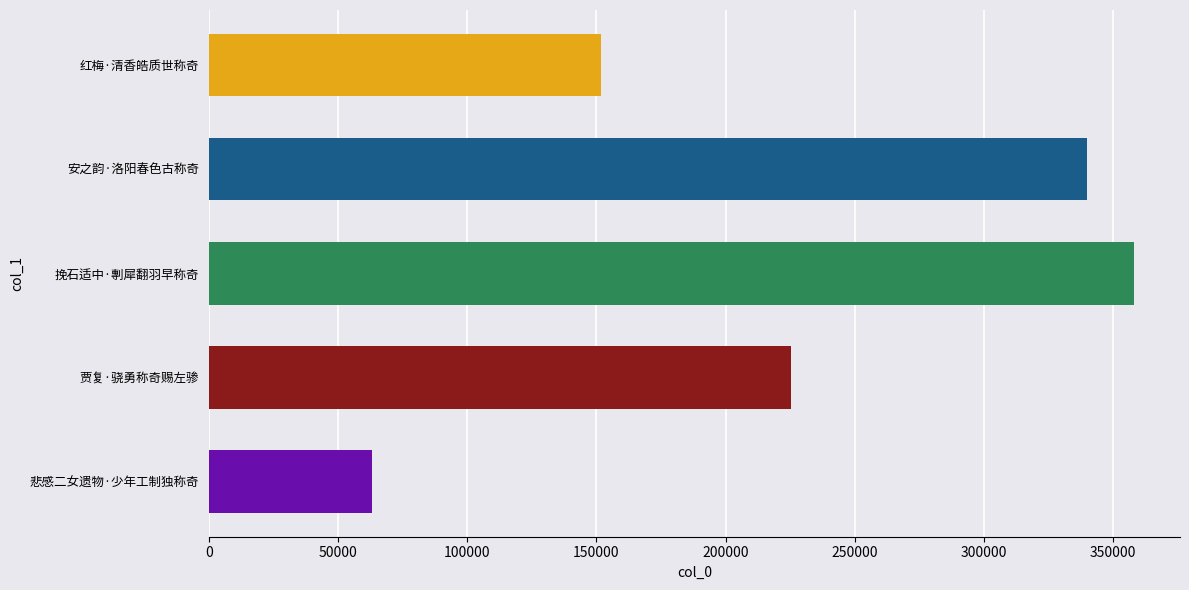

Rank the categories by value from highest to lowest.

挽石适中·剸犀翻羽早称奇, 安之韵·洛阳春色古称奇, 贾复·骁勇称奇赐左骖, 红梅·清香皓质世称奇, 悲感二女遗物·少年工制独称奇